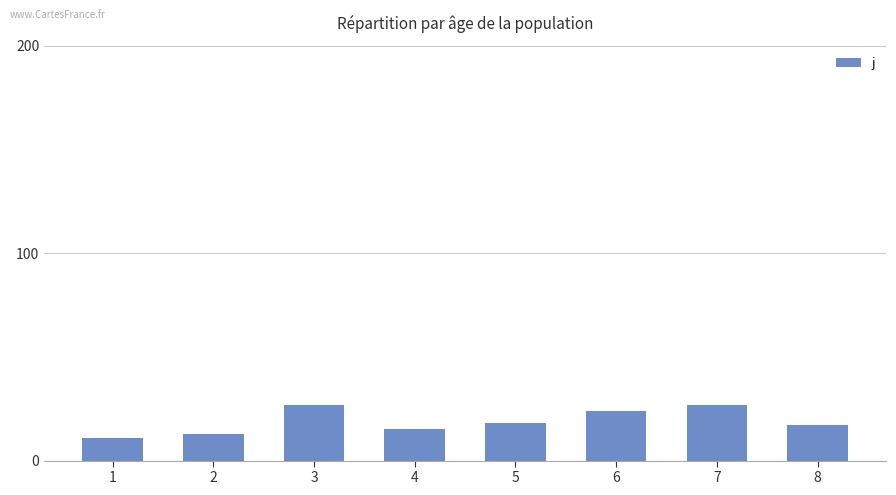

What is the ratio of the value at 4 to the value at 1?

1.4